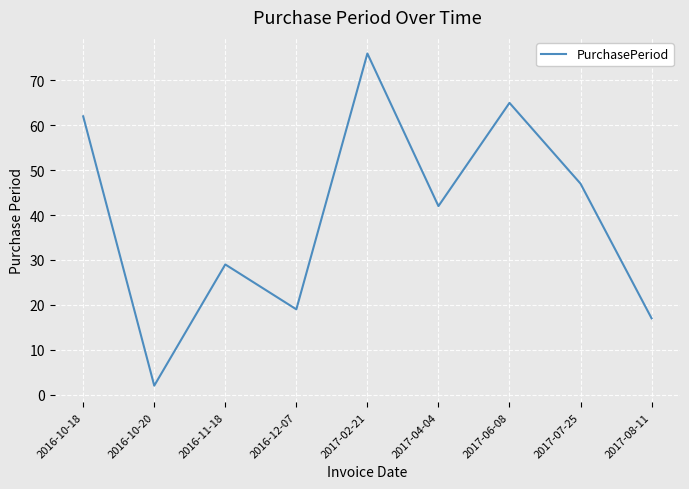

Where does the data first go above 42?

2016-10-18